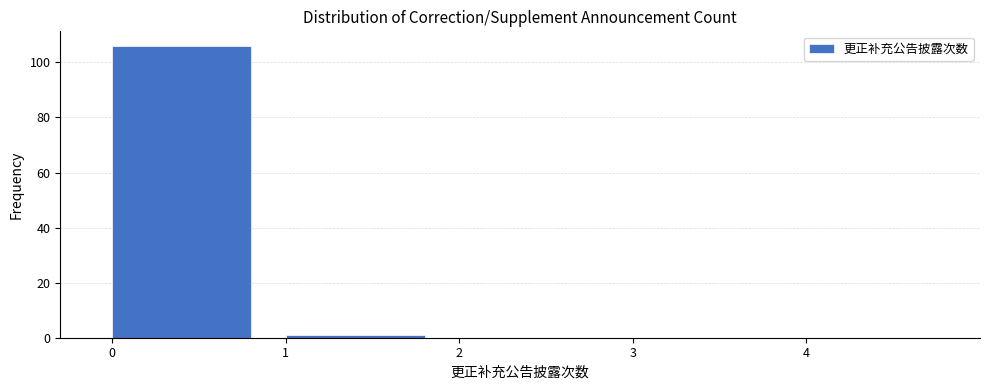

Reading left to right, transcribe this chart: for each bar, give the range it covers on the x-axis and its height. The values are not printed on the chart, so give them approximately, as read against the axis.

0 to 1: 106
1 to 2: under 2
2 to 3: 0
3 to 4: 0
4 to 5: 0